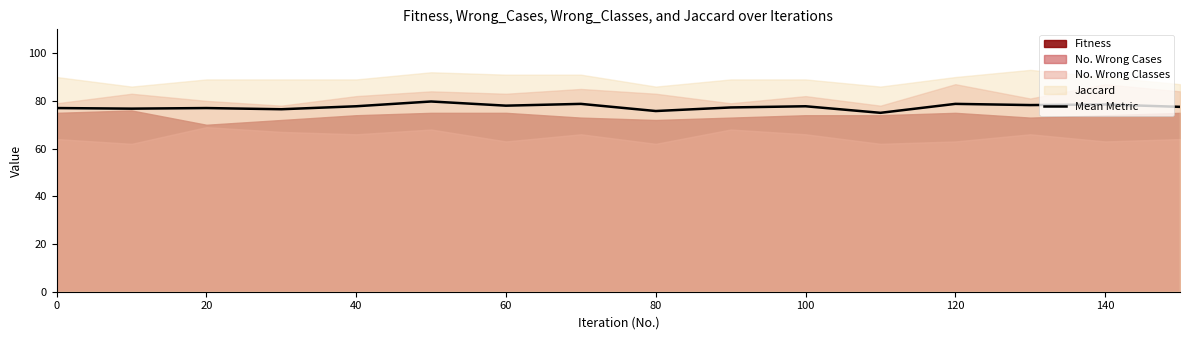

True or false: the data has more than 0 interior local peaks.

True